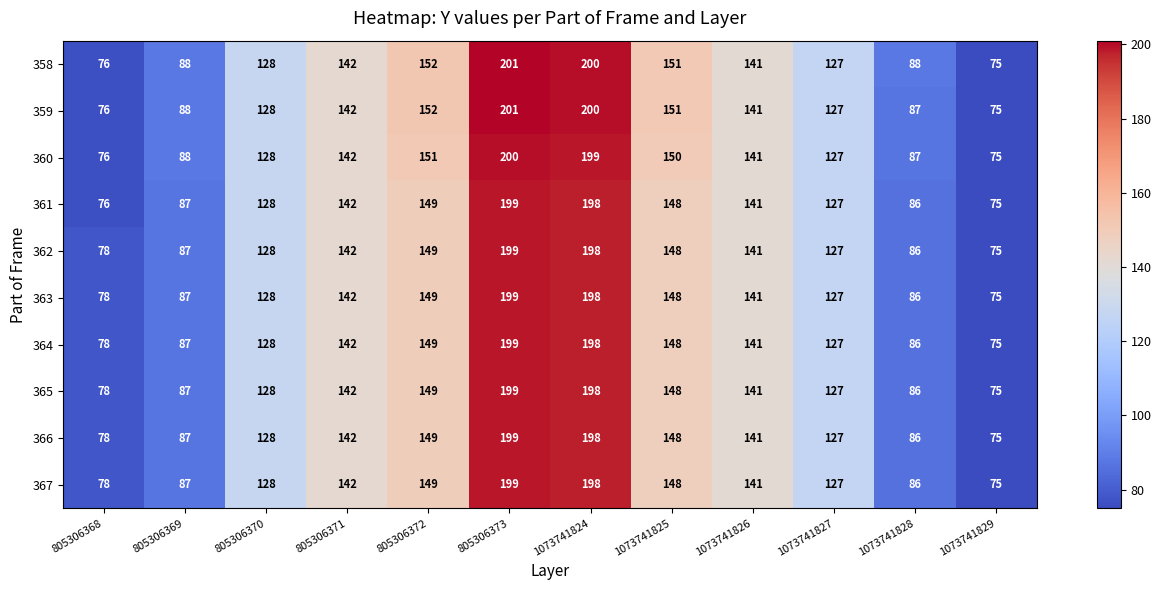

What is the maximum value for 365?

199